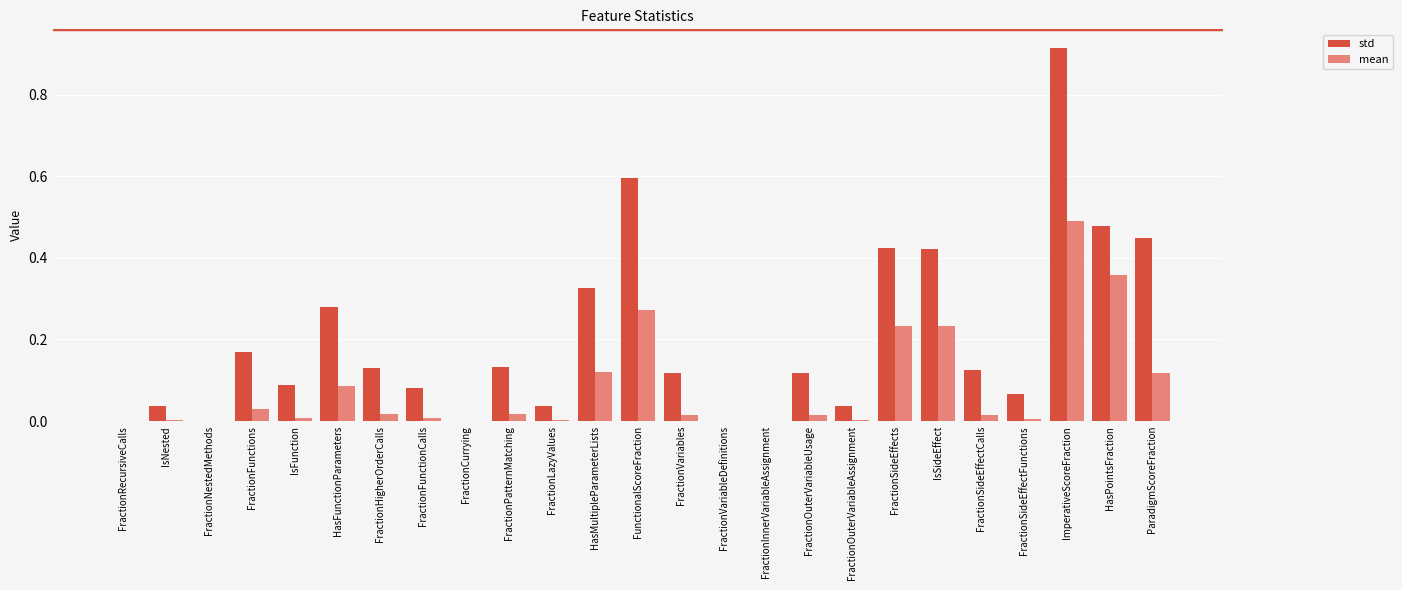

Count the number of data series in this chart.

2